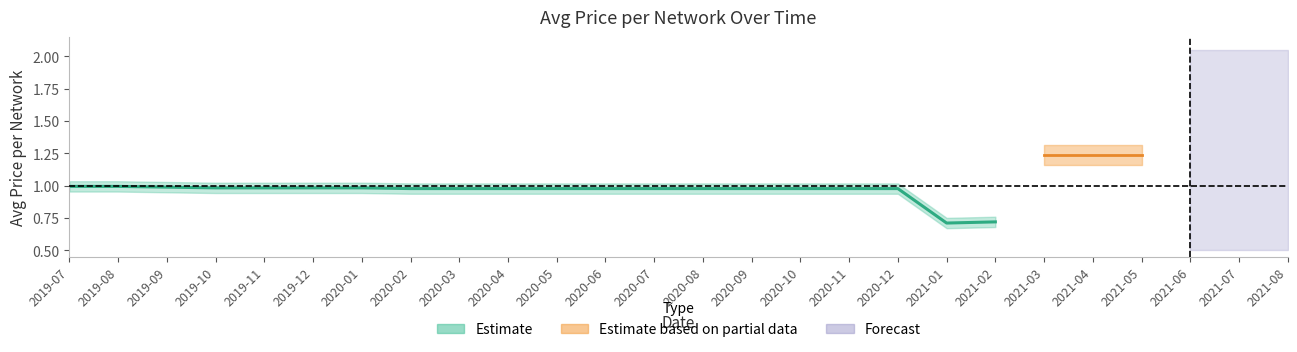

Count the number of data series in this chart.

3